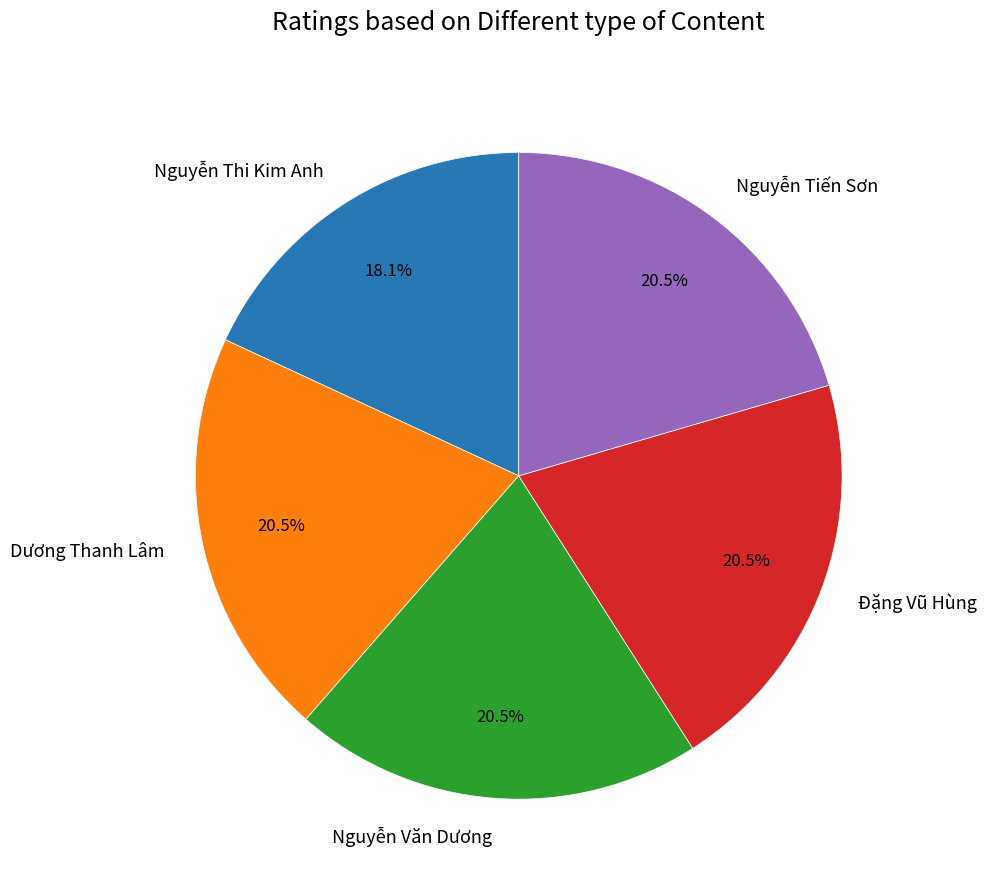

What percentage is NOT represented by Nguyễn Tiến Sơn?

79.5%